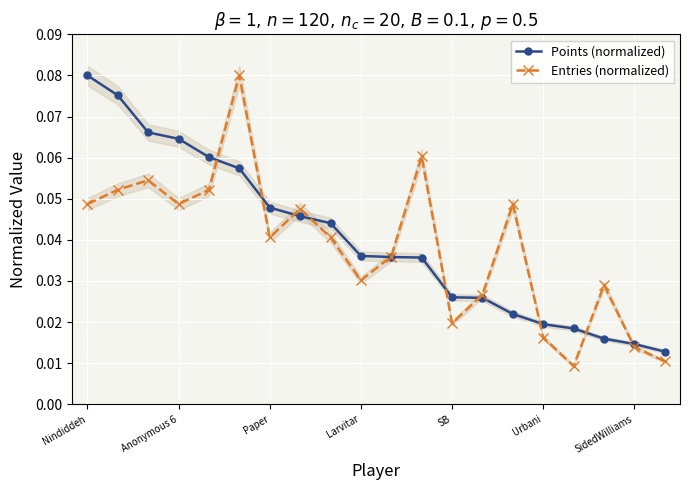

After their last crossing, which series has the higher values: Entries (normalized) or Points (normalized)?

Points (normalized)